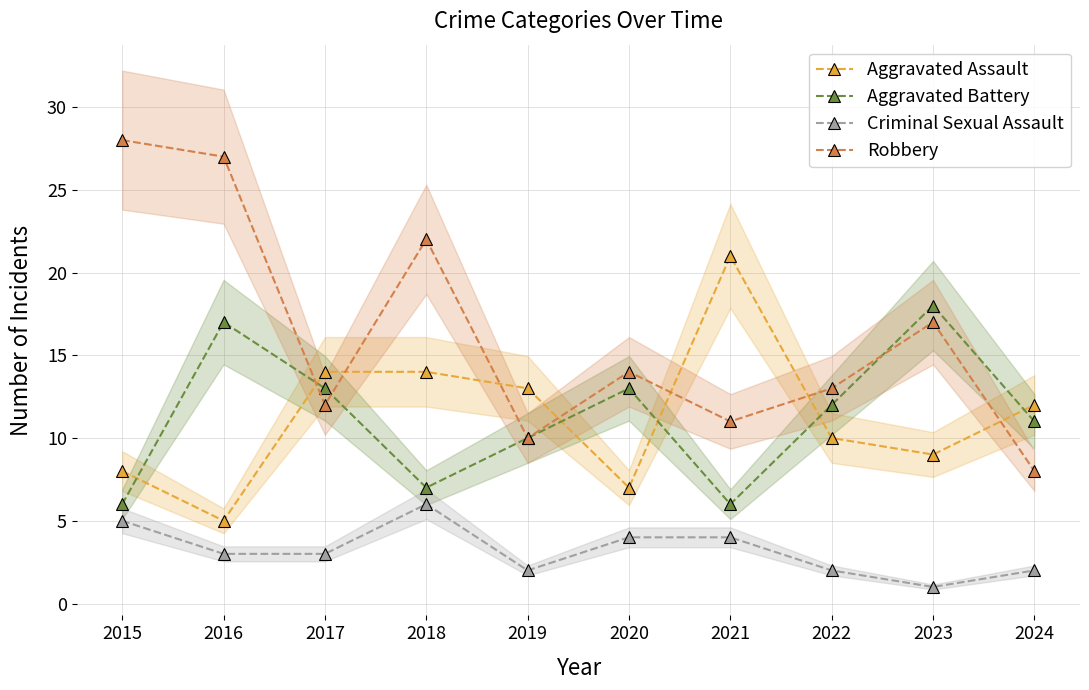

At which label does Robbery first exceed 14?

2015